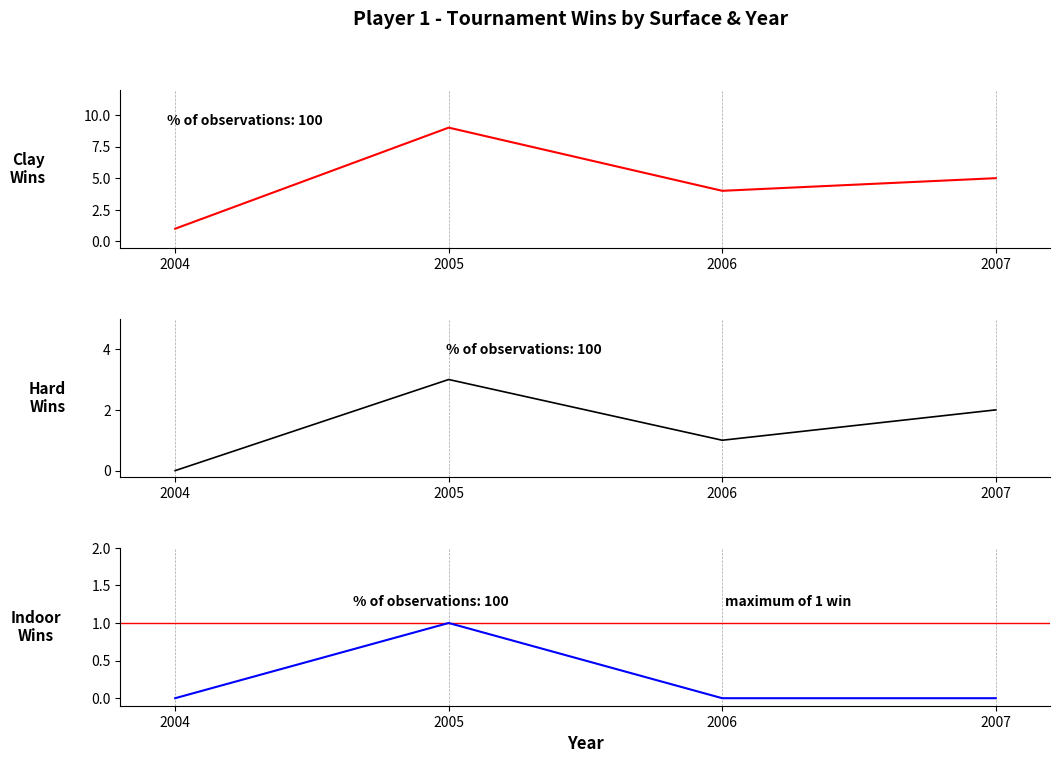

Reading left to right, list all the values displayed in this chart.

Clay: 2004=1	2005=9	2006=4	2007=5
Hard: 2004=0	2005=3	2006=1	2007=2
Indoor: 2004=0	2005=1	2006=0	2007=0